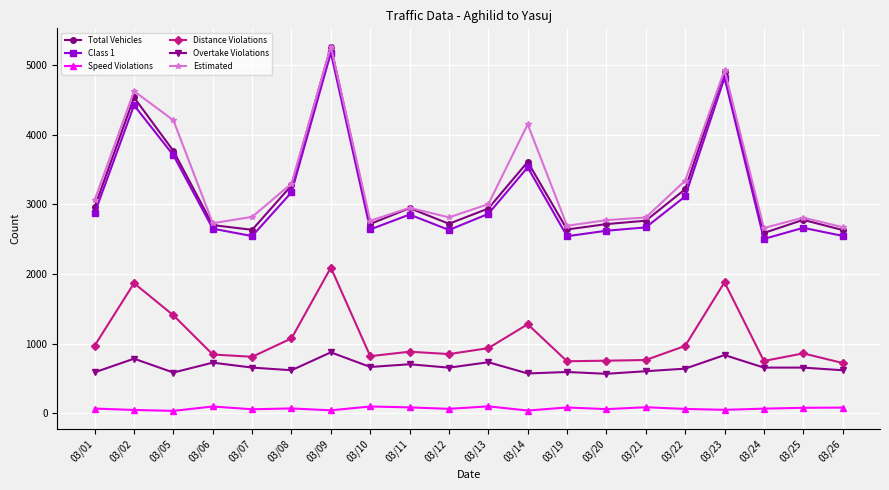

How many lines are shown in the chart?

6